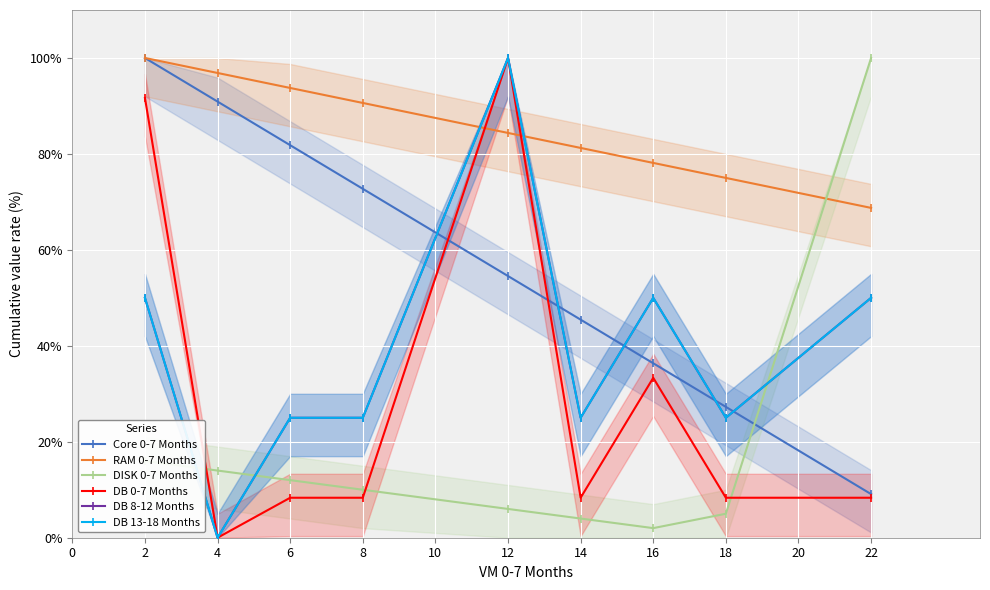

List the series in order of their peak value, lowest first.

Core 0-7 Months, RAM 0-7 Months, DISK 0-7 Months, DB 0-7 Months, DB 8-12 Months, DB 13-18 Months